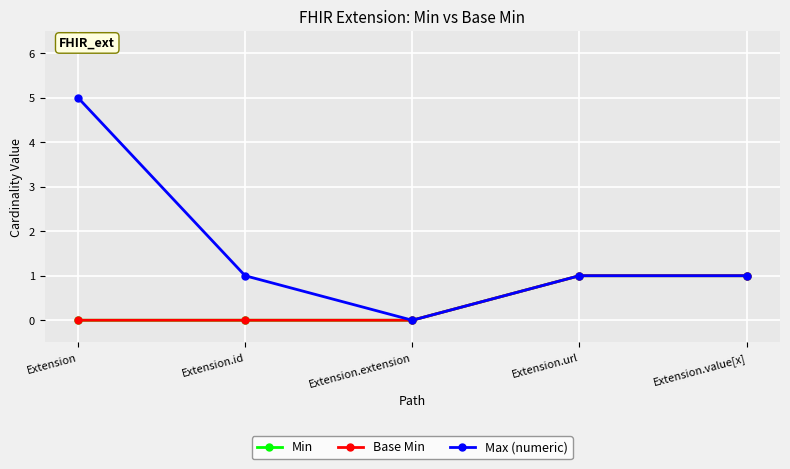

Does the chart have visible grid lines?

Yes